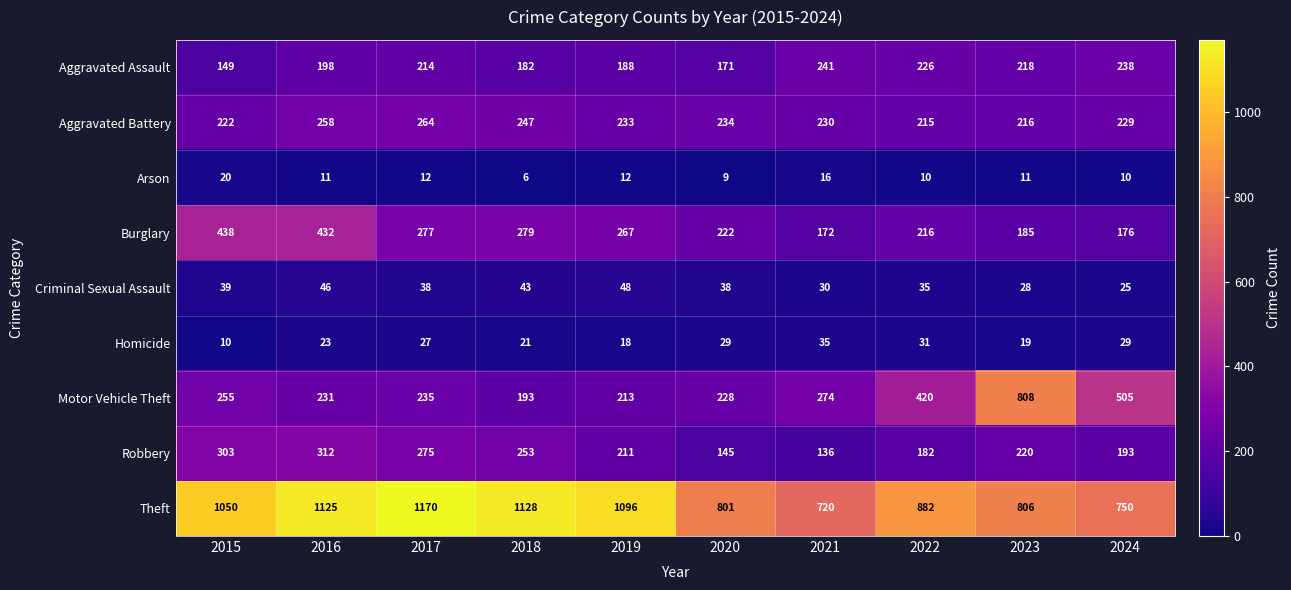

True or false: Theft has a value of 268 at 2015.

False